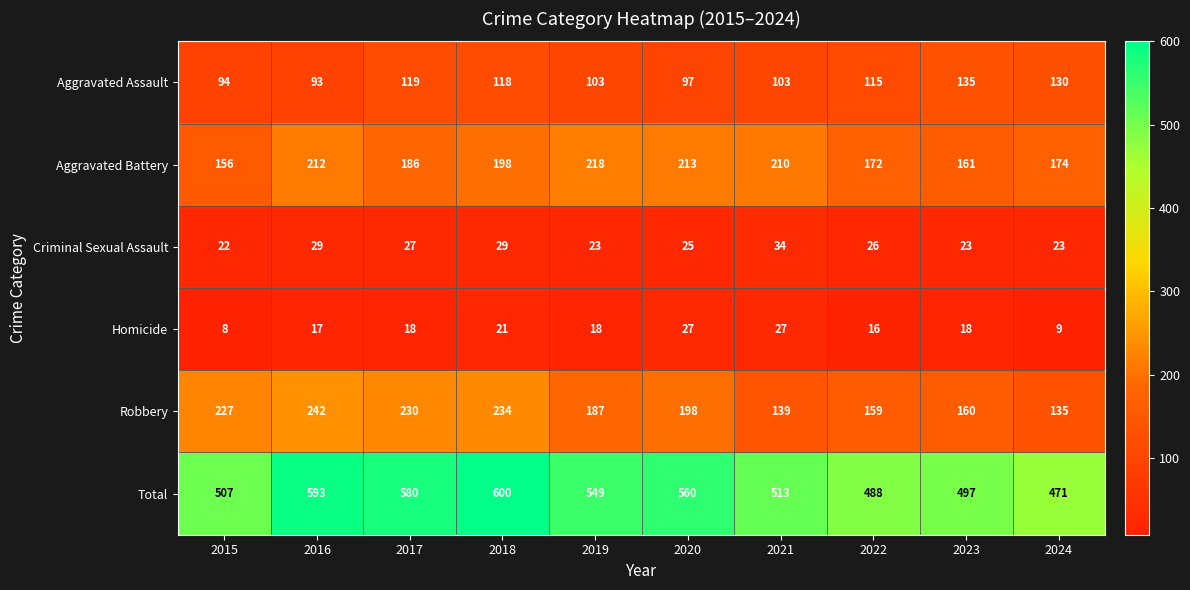

Read the Criminal Sexual Assault value at 2021, to the nearest 10.

30